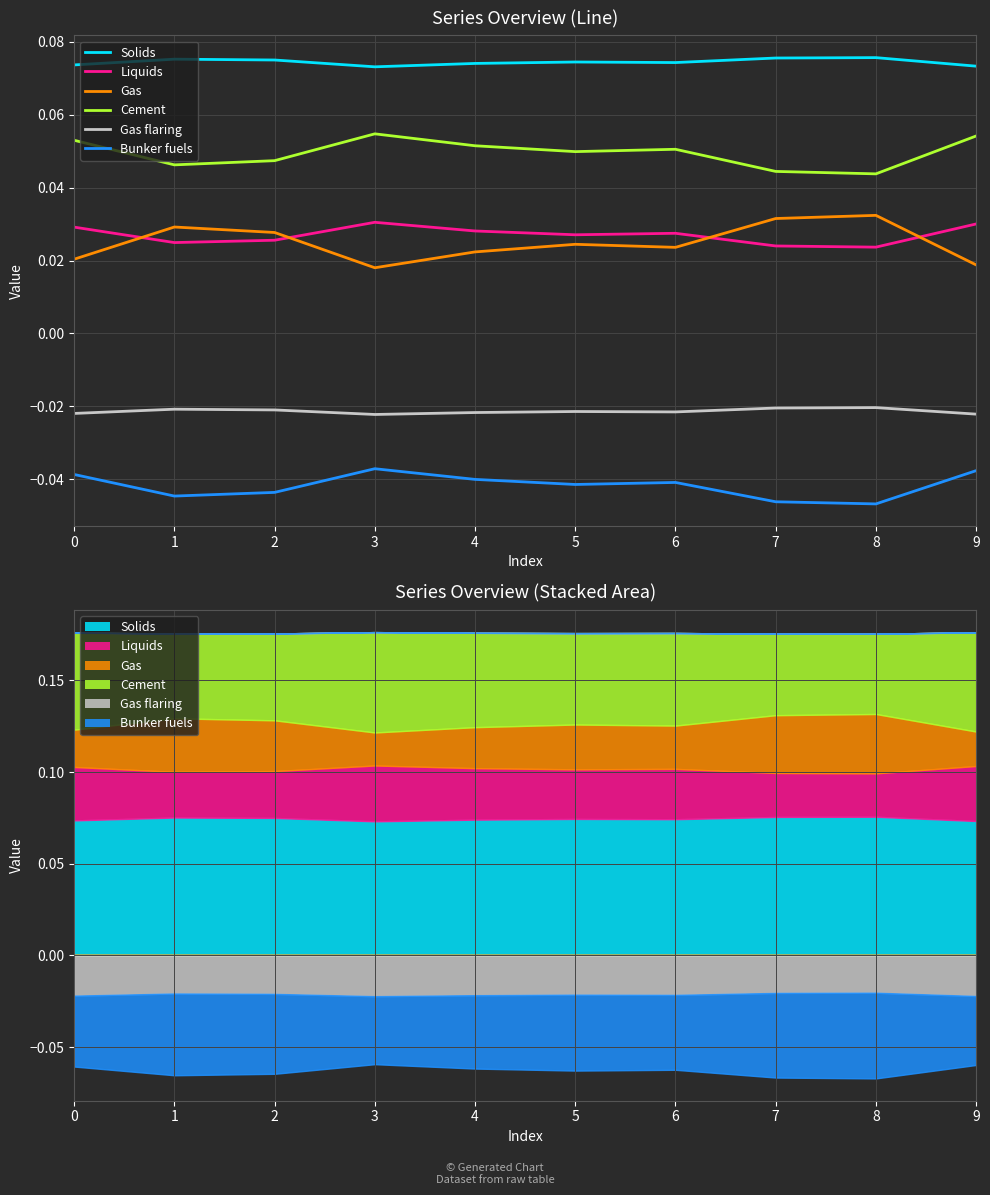

True or false: Gas flaring and Liquids intersect in this chart.

False